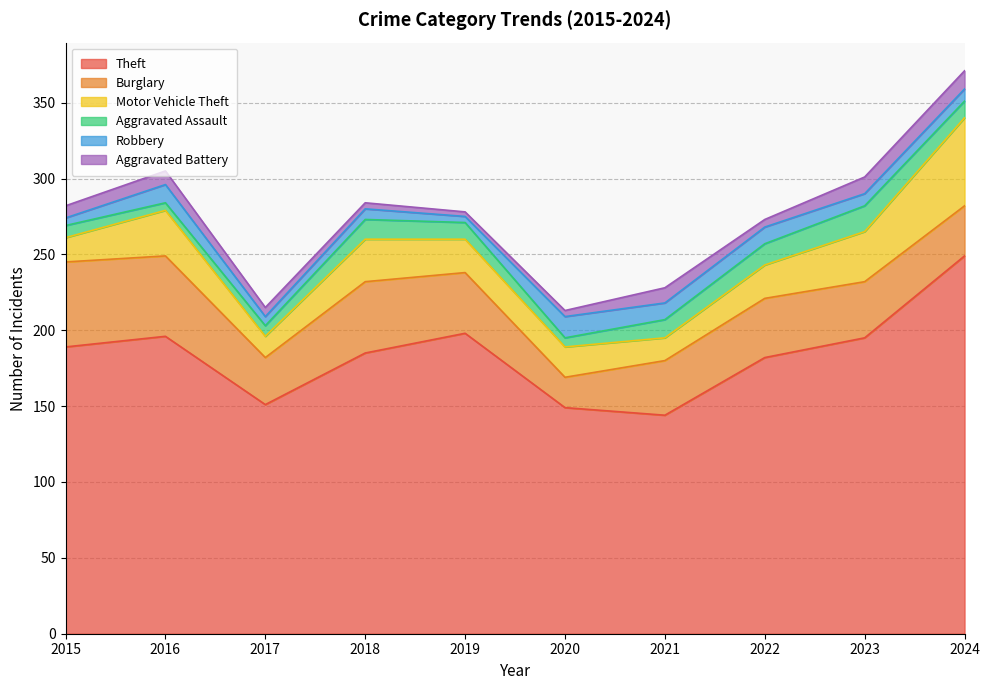

Between 2017 and 2018, which series saw the biggest shift?

Theft